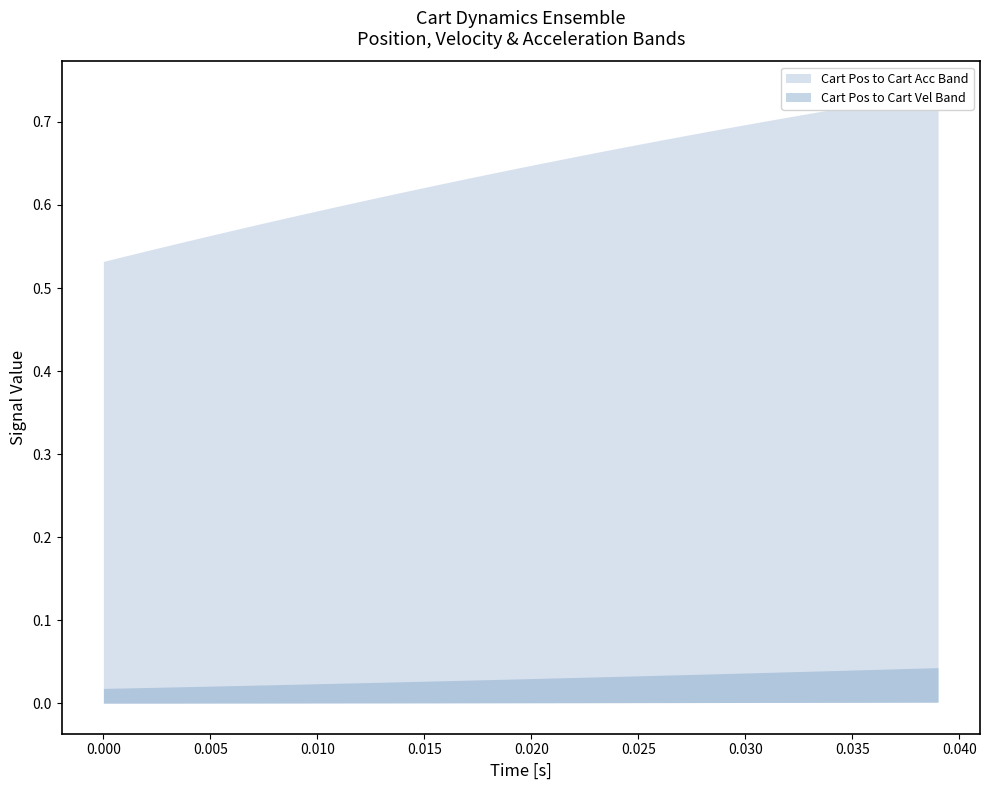

True or false: cart_vel has a value of 0.0 at 31.

True